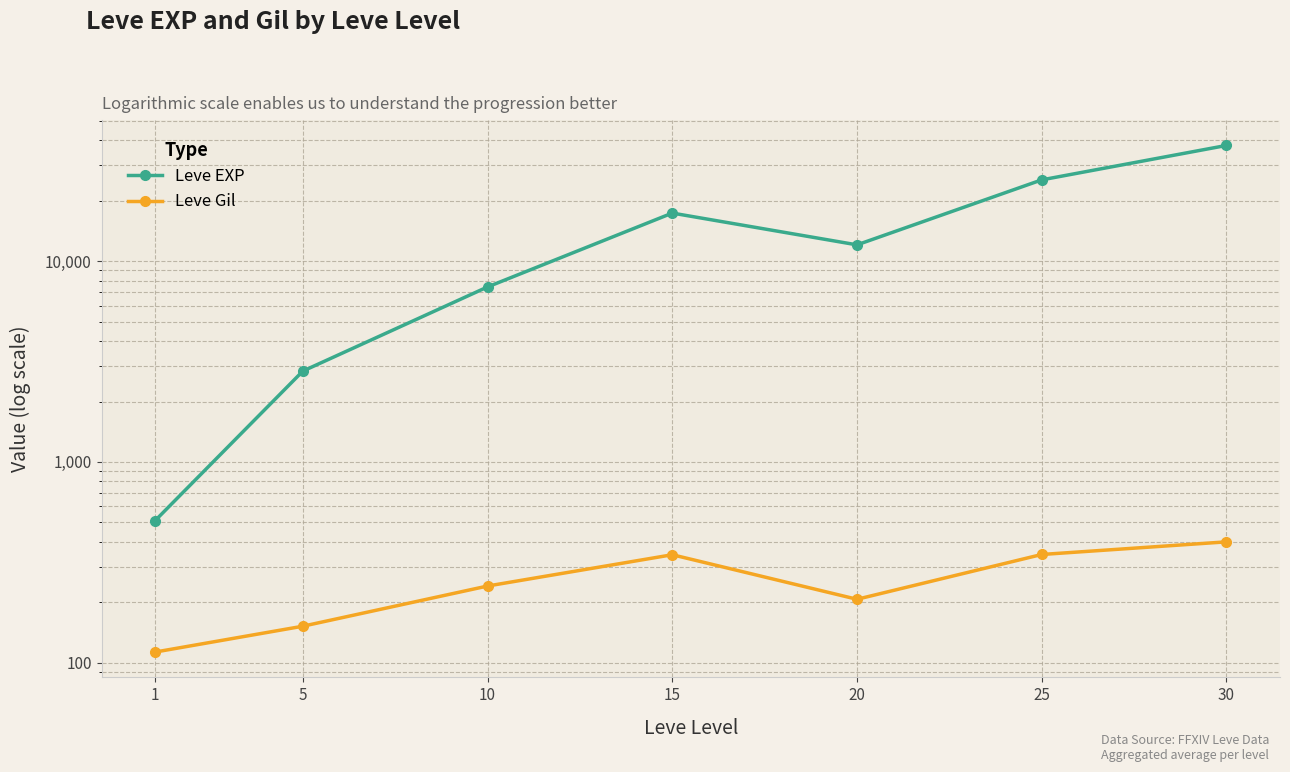

Reading left to right, extract all data points from this chart.

Leve EXP: 510	2835	7443	17363	12060	25412	37715
Leve Gil: 113	152	241	345	207	346	400